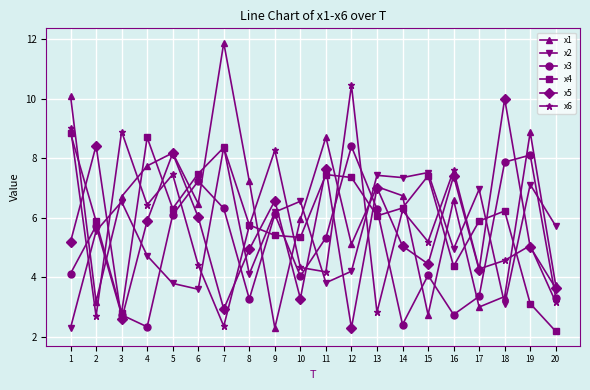

How many values in the x2 series exceed 5?

11